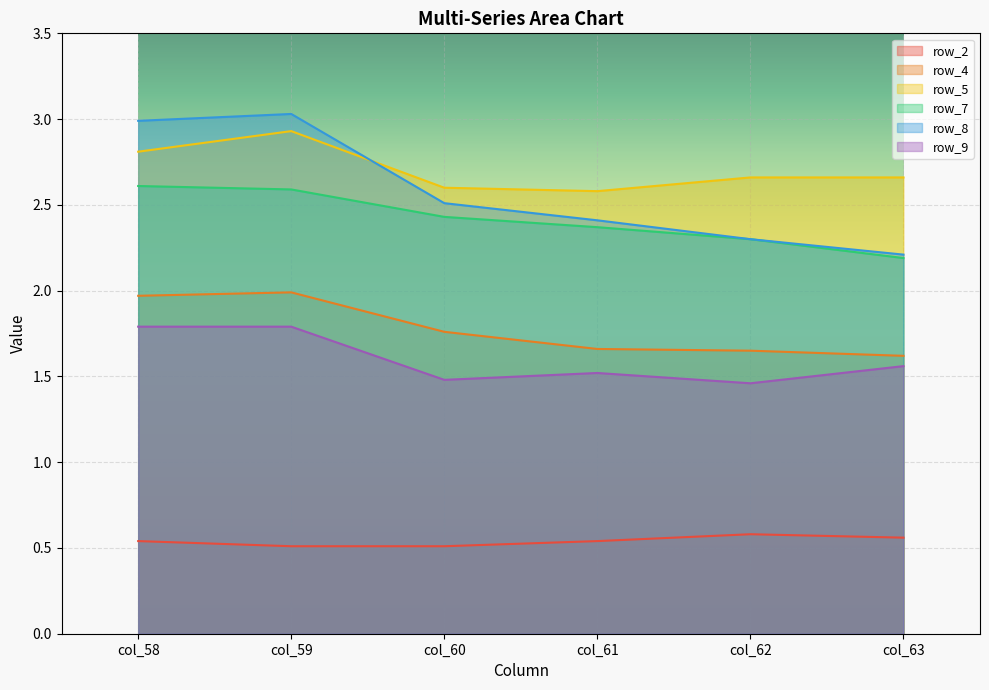

Reading left to right, transcribe all the data shown in this chart.

row_2: 0.5	0.5	0.5	0.5	0.6	0.6
row_4: 2.0	2.0	1.8	1.7	1.6	1.6
row_5: 2.8	2.9	2.6	2.6	2.7	2.7
row_7: 2.6	2.6	2.4	2.4	2.3	2.2
row_8: 3.0	3.0	2.5	2.4	2.3	2.2
row_9: 1.8	1.8	1.5	1.5	1.5	1.6